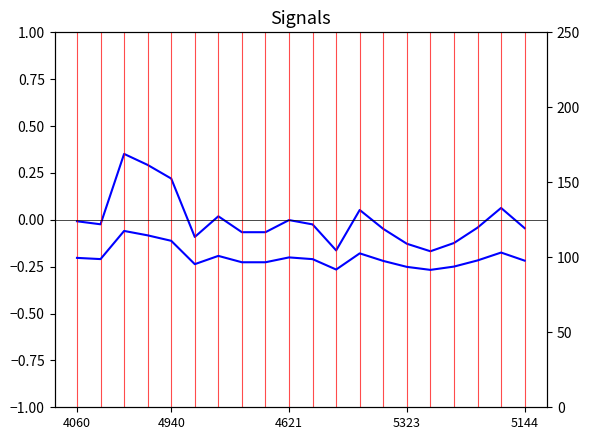

The value of Enrich (normalized) at 11 is -0.2. True or false?

True